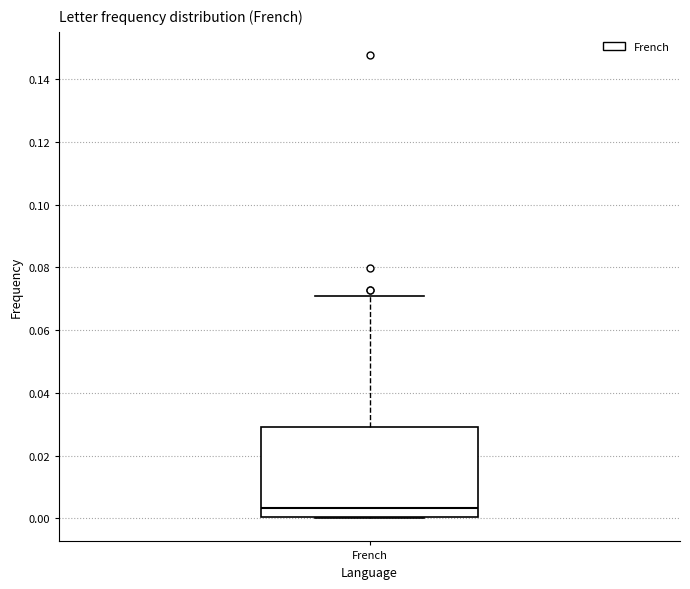

Where is the upper edge of the box for French on the y-axis? The values are not printed on the chart, so give them approximately, as read against the axis.

0.030